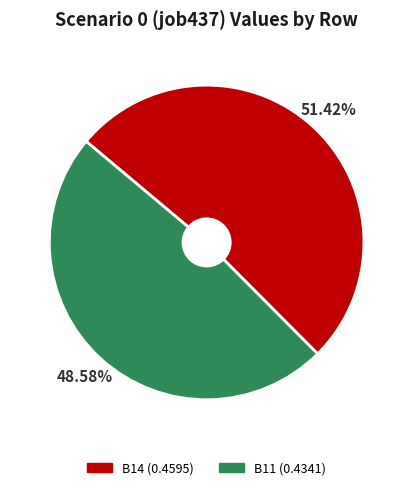

To the nearest percent, what is the difference between the largest and smallest slice percentages?

3%